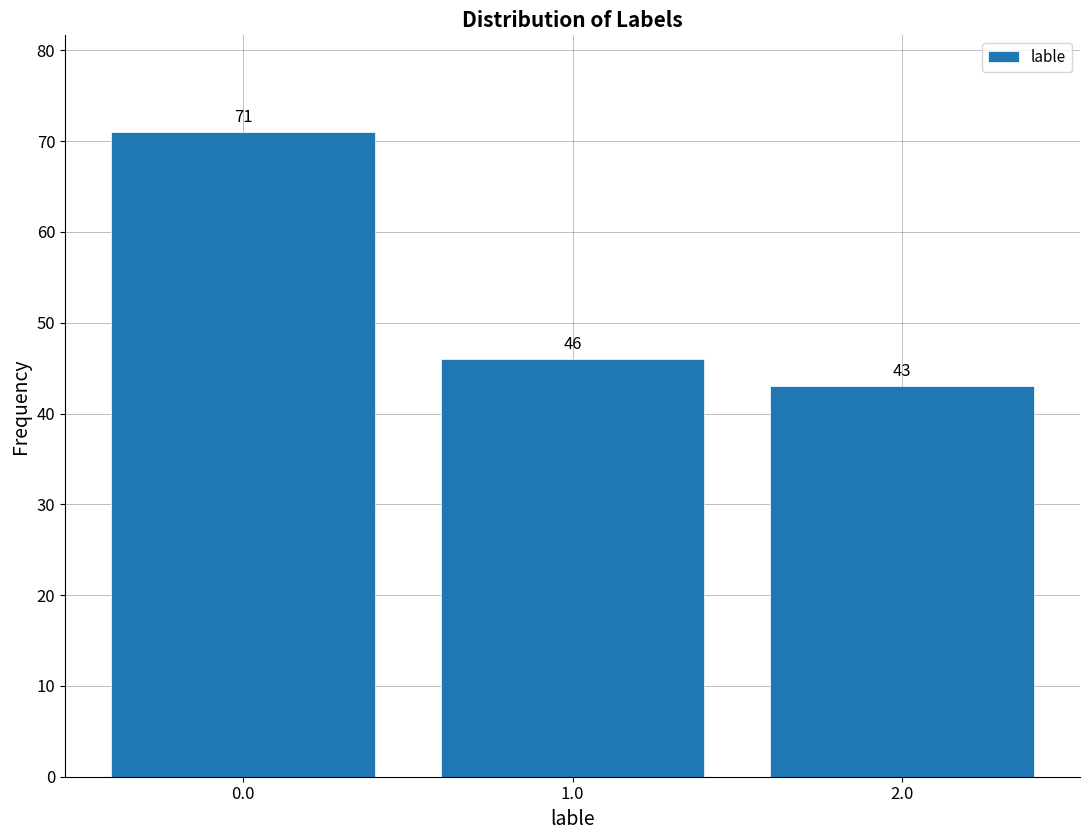

Reading left to right, list every bar in this chart as the range it spans on the x-axis followed by its height.

-0.5 to 0.5: 71
0.5 to 1.5: 46
1.5 to 2.5: 43